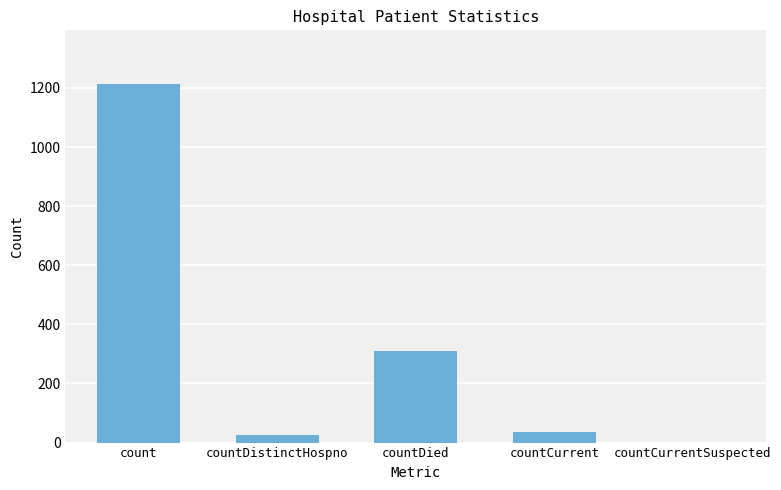

What is the sum of all values?

1587